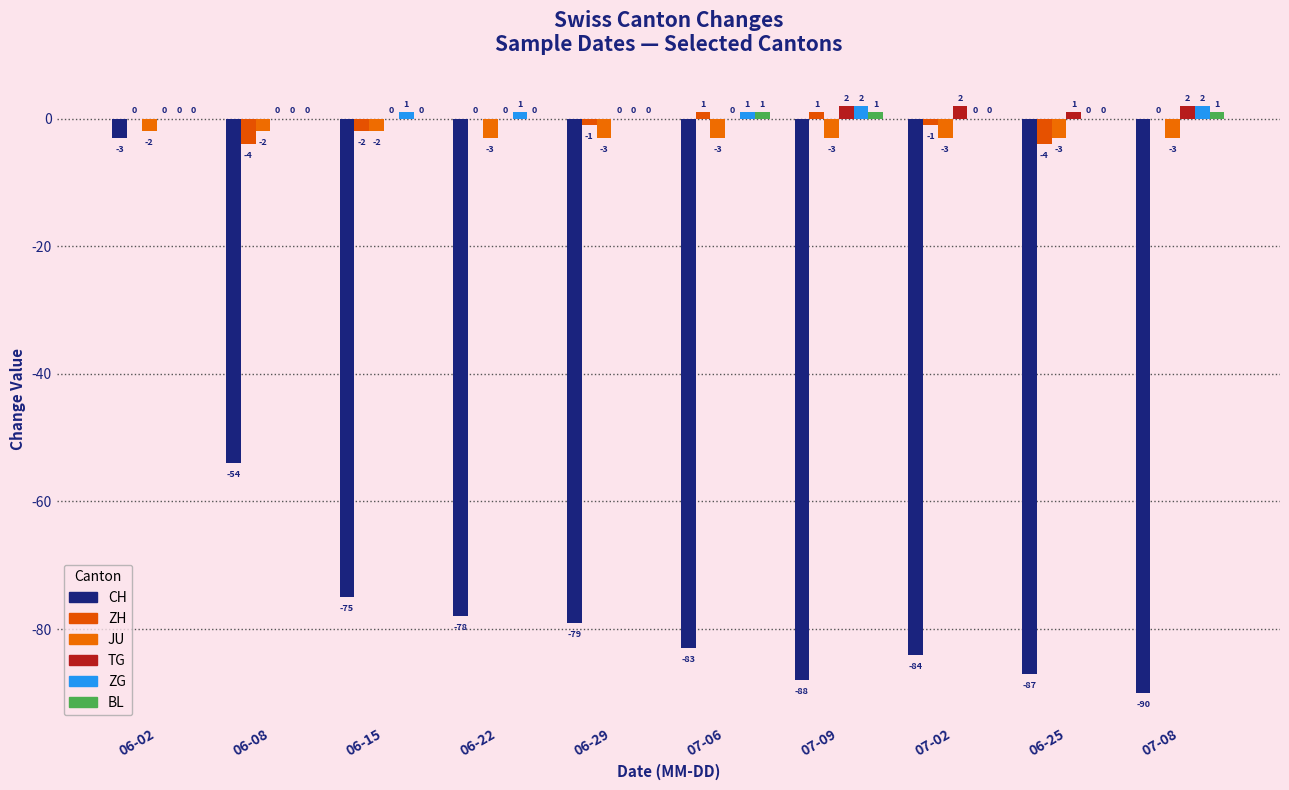

Are the bars grouped side by side (vs. stacked)?

Yes